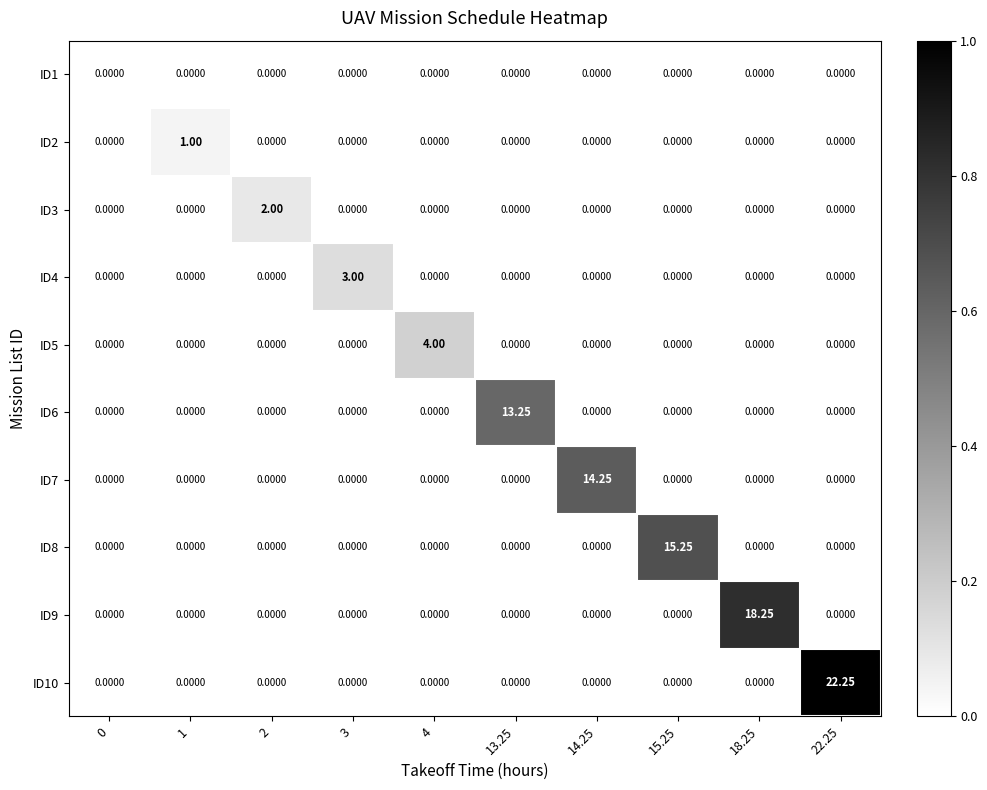

Is the value of ID5 at 4 greater than the value of ID7 at 15.25?

Yes